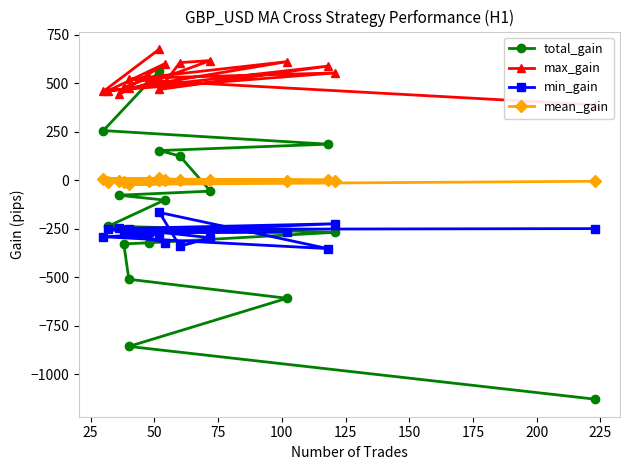

True or false: total_gain and max_gain cross at least once.

False